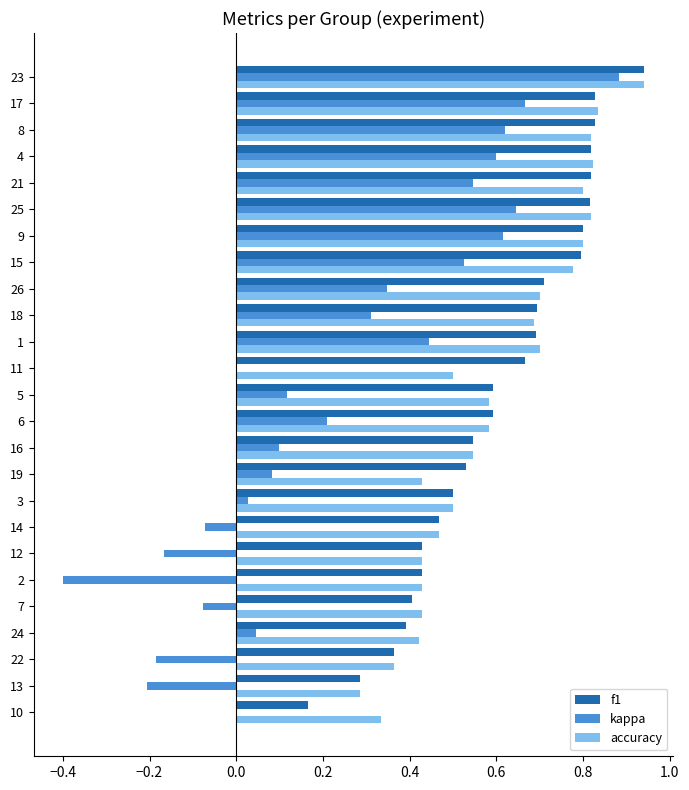

Which label corresponds to the largest value in the chart?

23